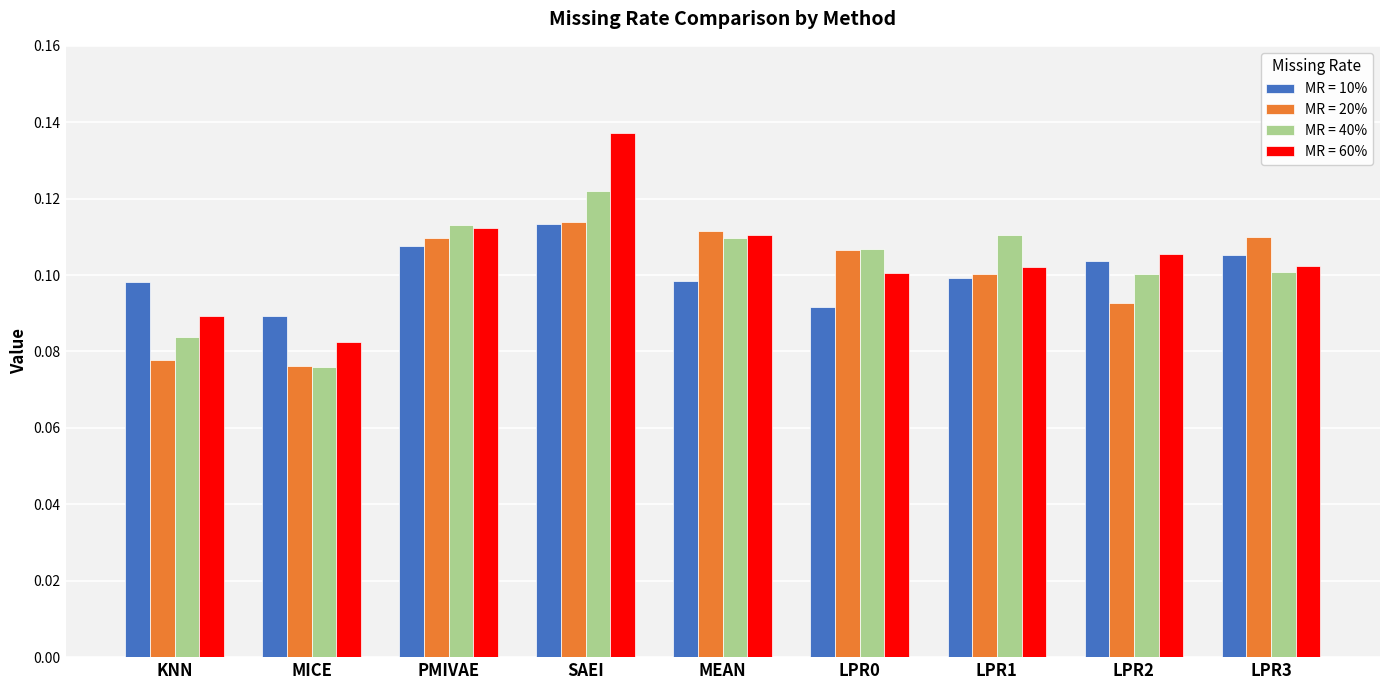

The value of MR = 40% at KNN is 0.1. True or false?

True